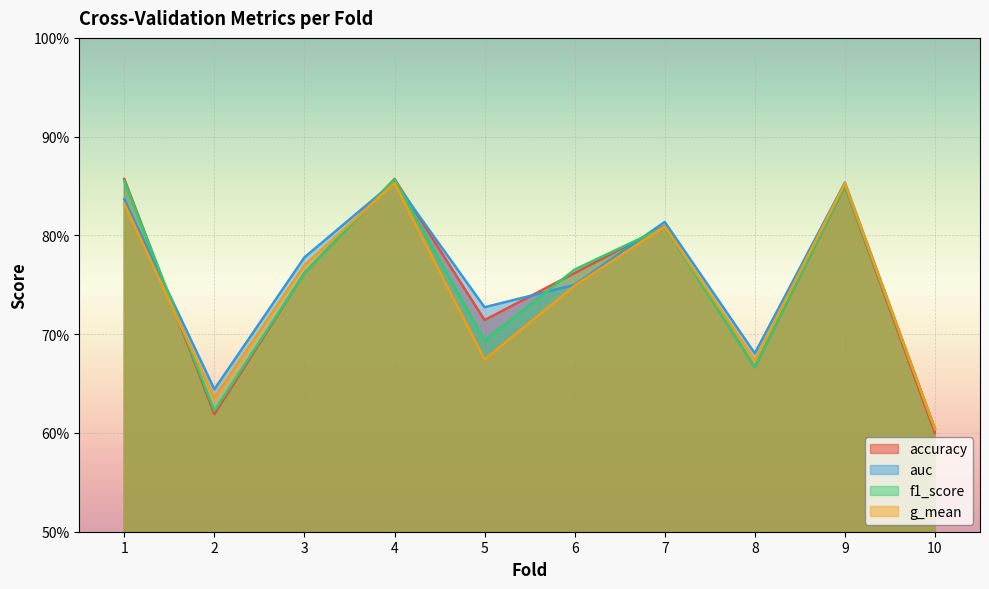

How many interior local valleys does the accuracy series have?

3